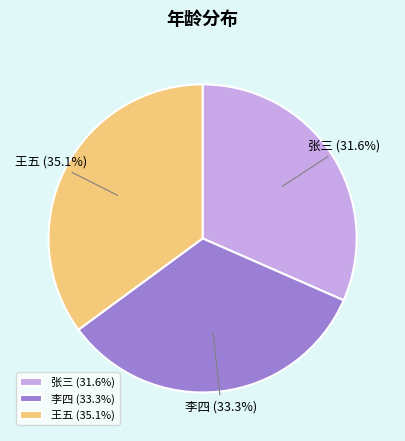

To the nearest percent, what portion does 张三 represent?

32%